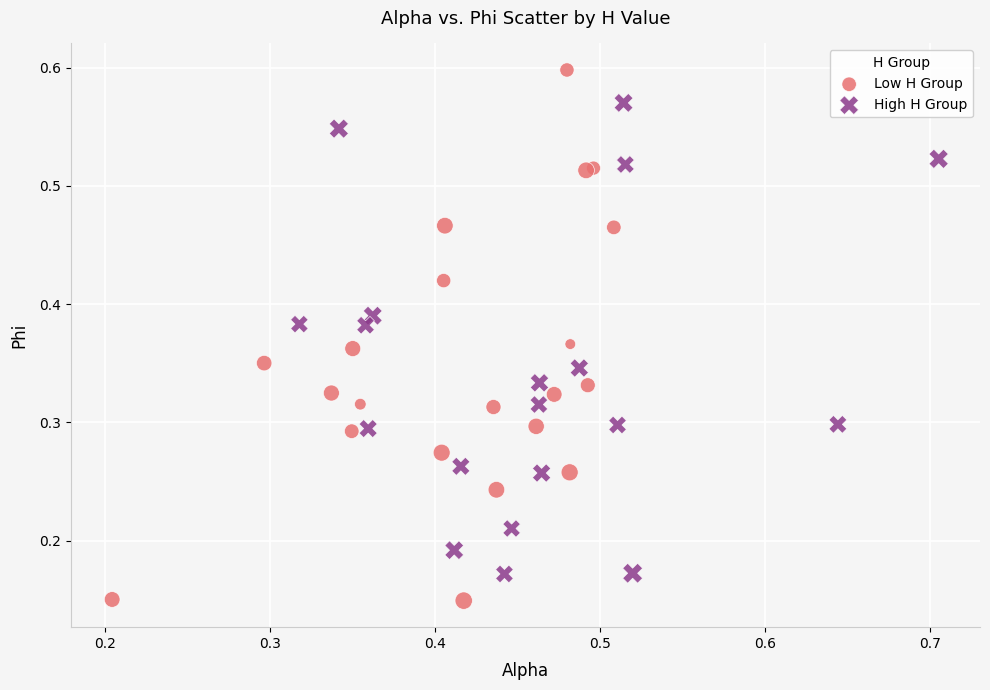

Which series has the largest Y range (max minus min)?

Low H Group